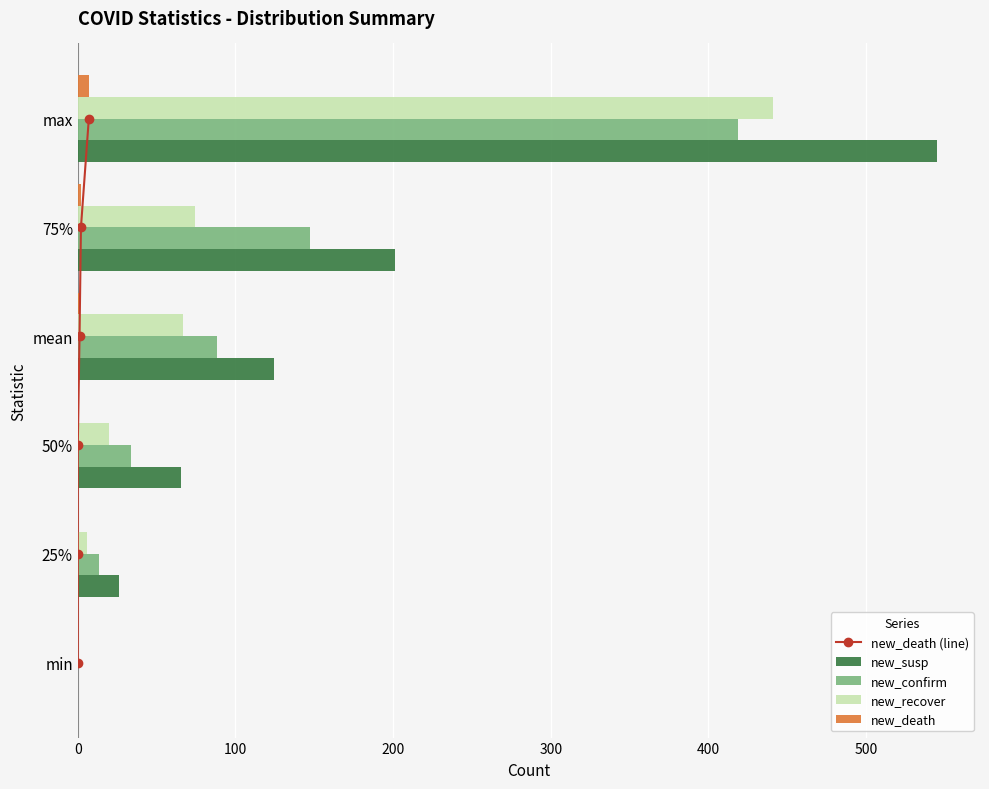

What is the sum of all new_recover values?

607.7